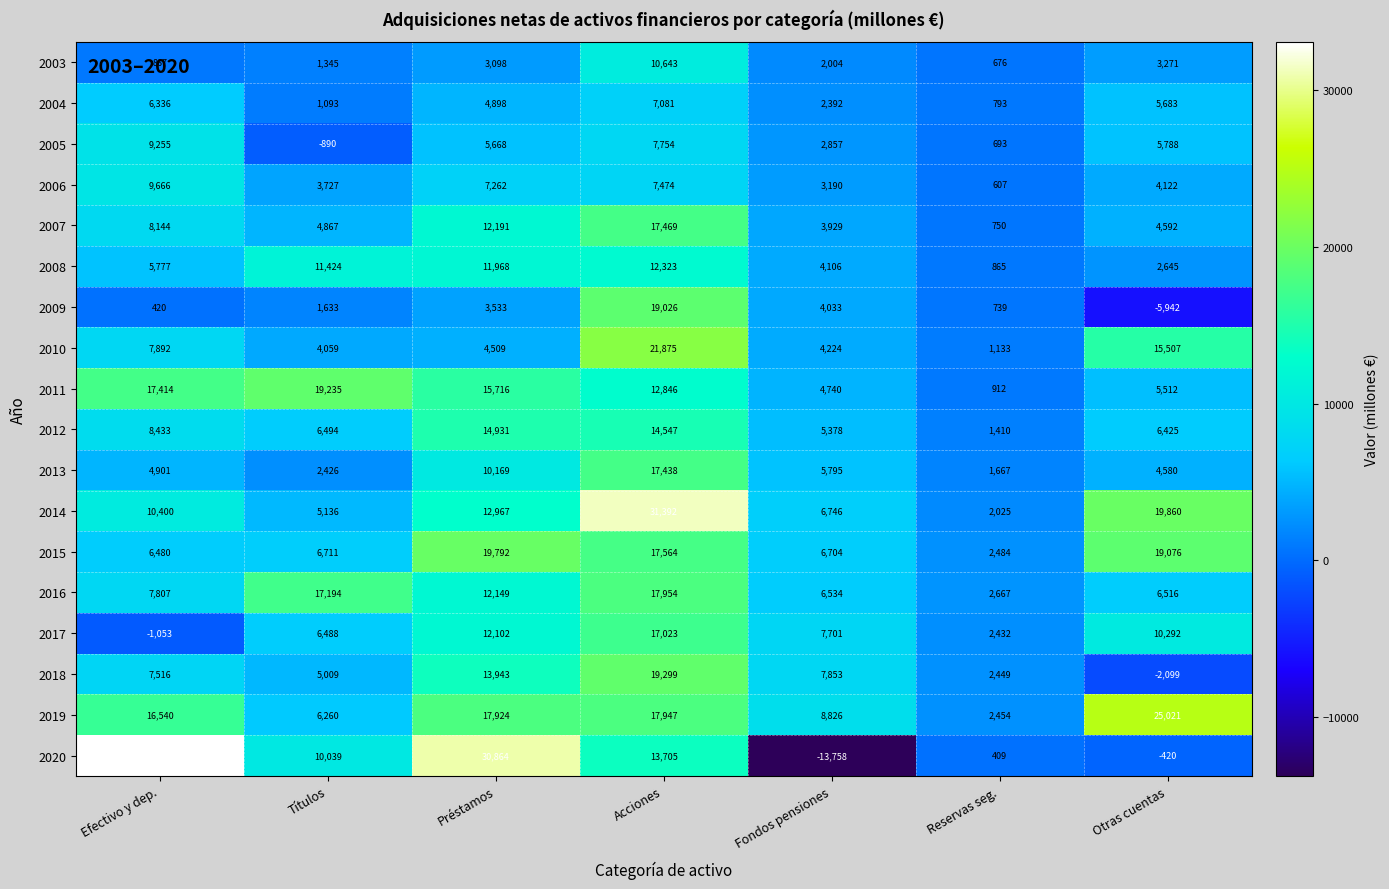

What is the difference between the 2010 values at Préstamos and Reservas seg.?

3376